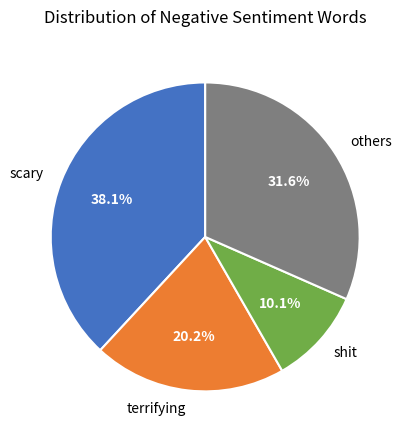

Between others and terrifying, which is larger?

others